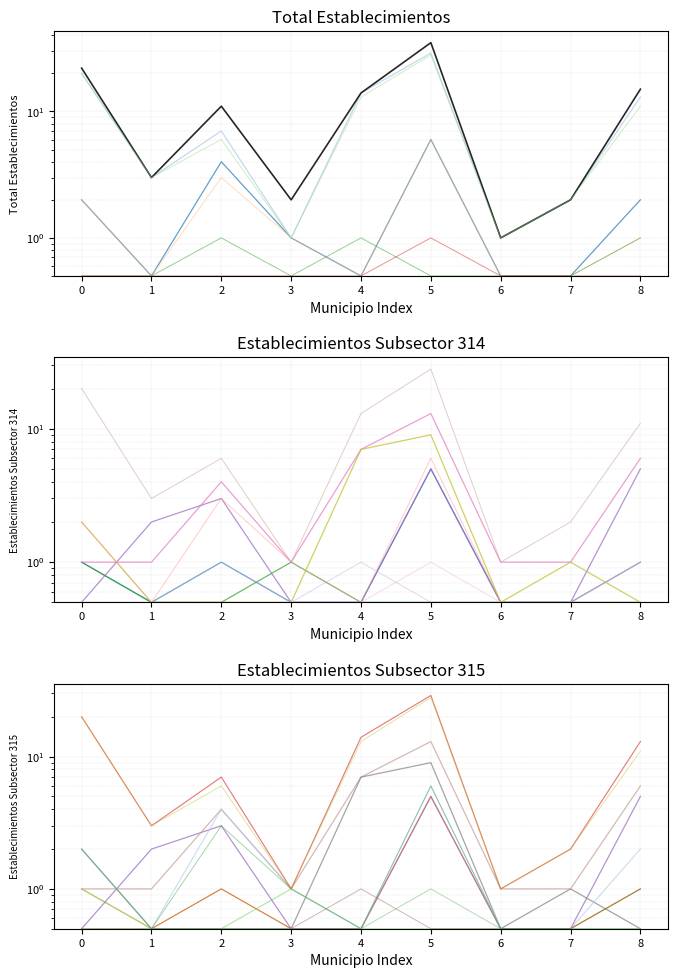

Which label corresponds to the largest value in the chart?

5